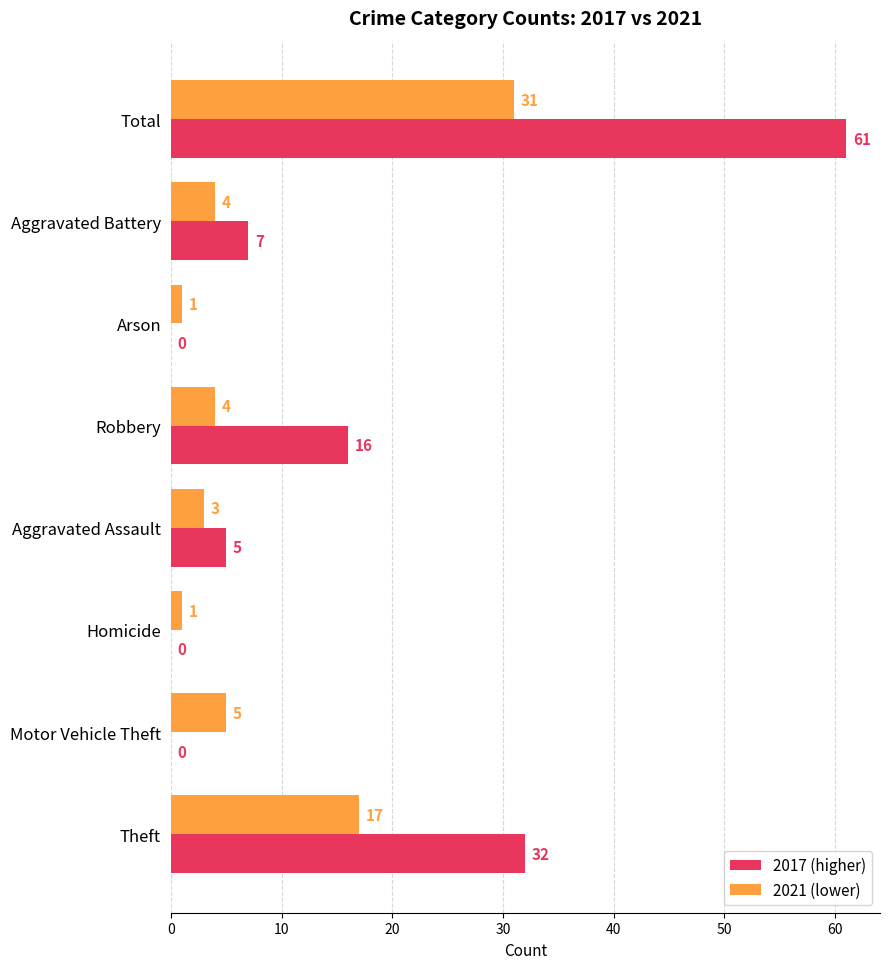

What is the sum of all 2021 (lower) values?

66